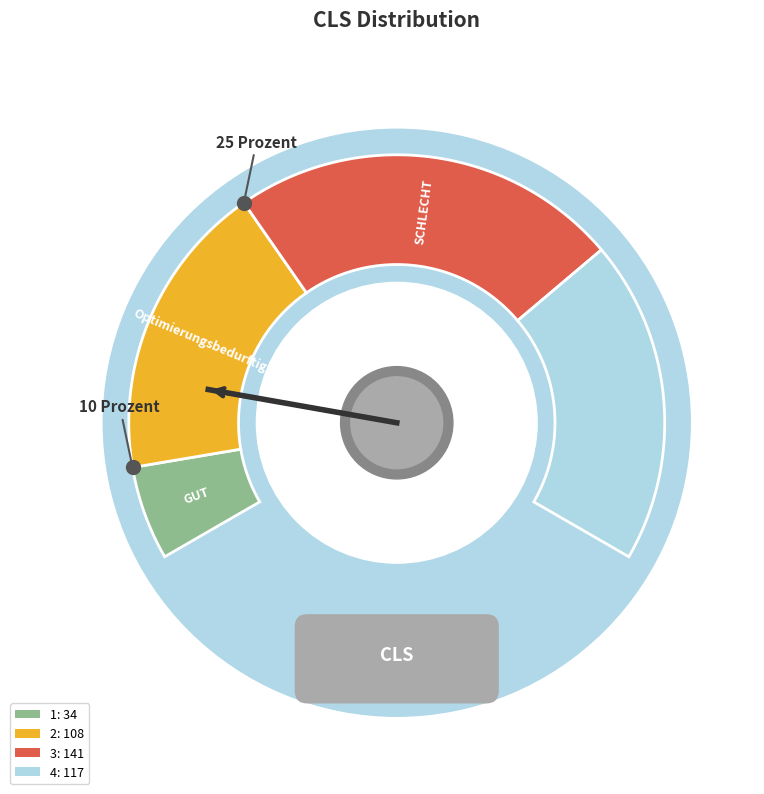

Combined, what portion of the pie is 3 and 2?

62.2%